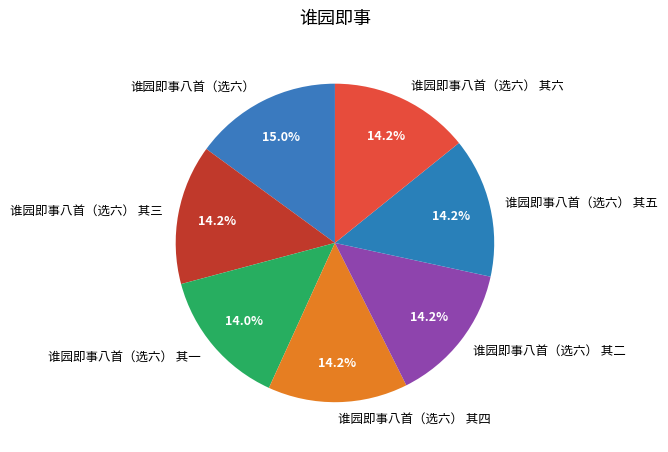

How many slices are in this pie chart?

7